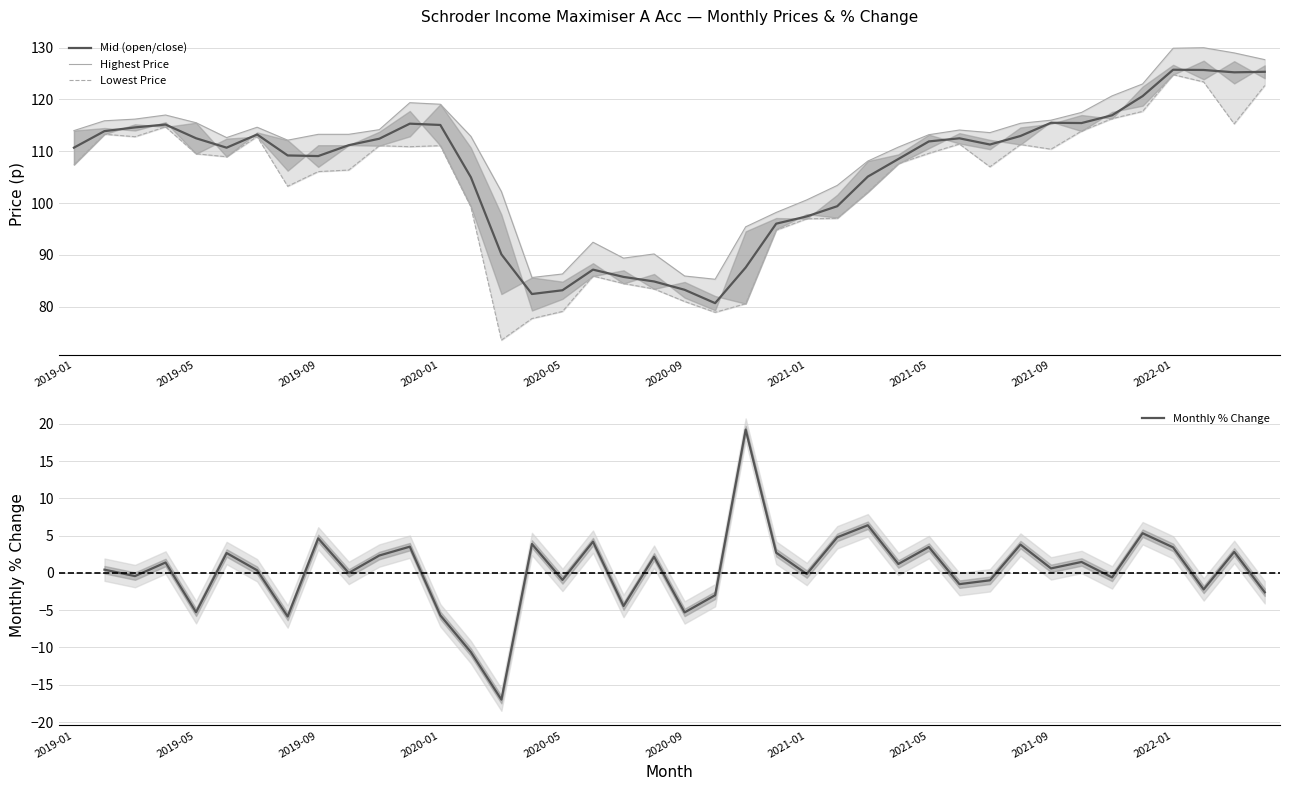

Does the chart have visible grid lines?

Yes